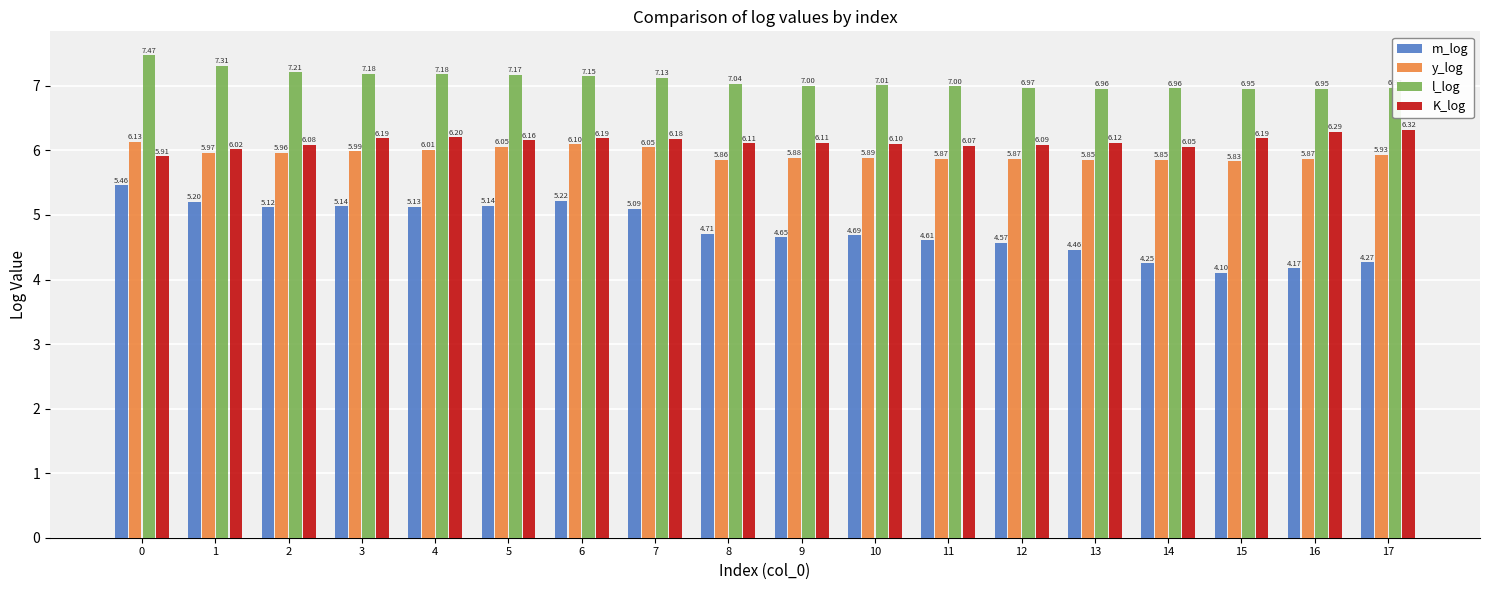

Which category has the lowest value in the m_log series?

15